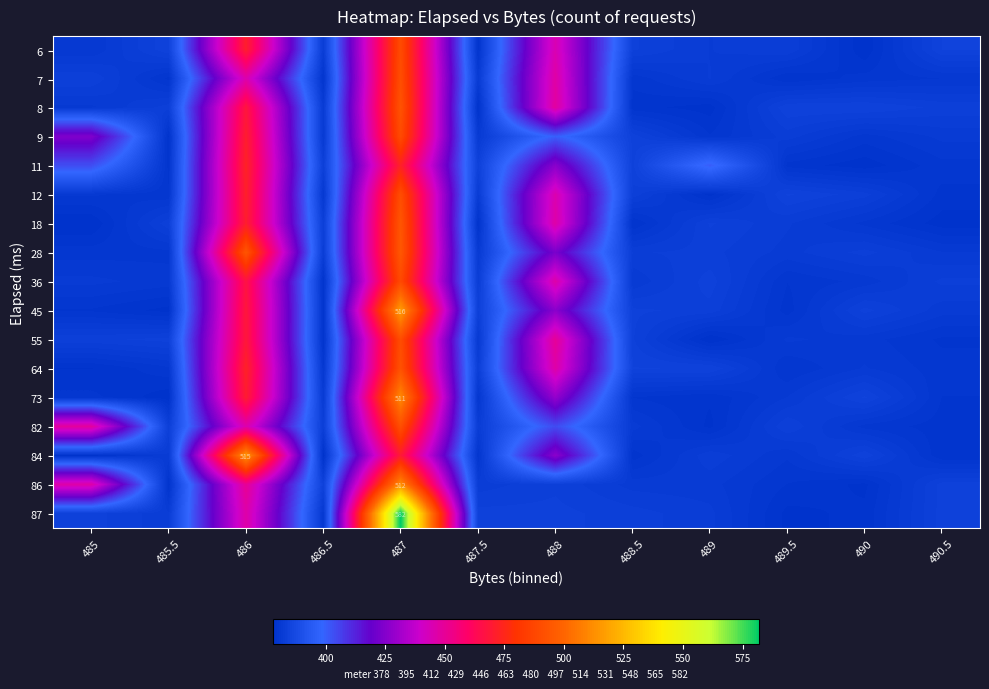

What is the total value across all series at 489?

6501.3